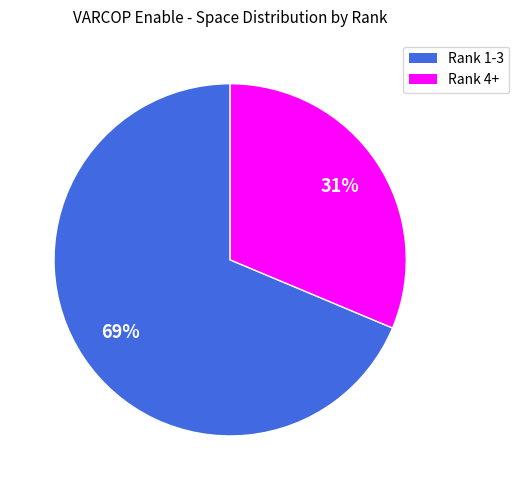

To the nearest percent, what is the average slice percentage?

50%